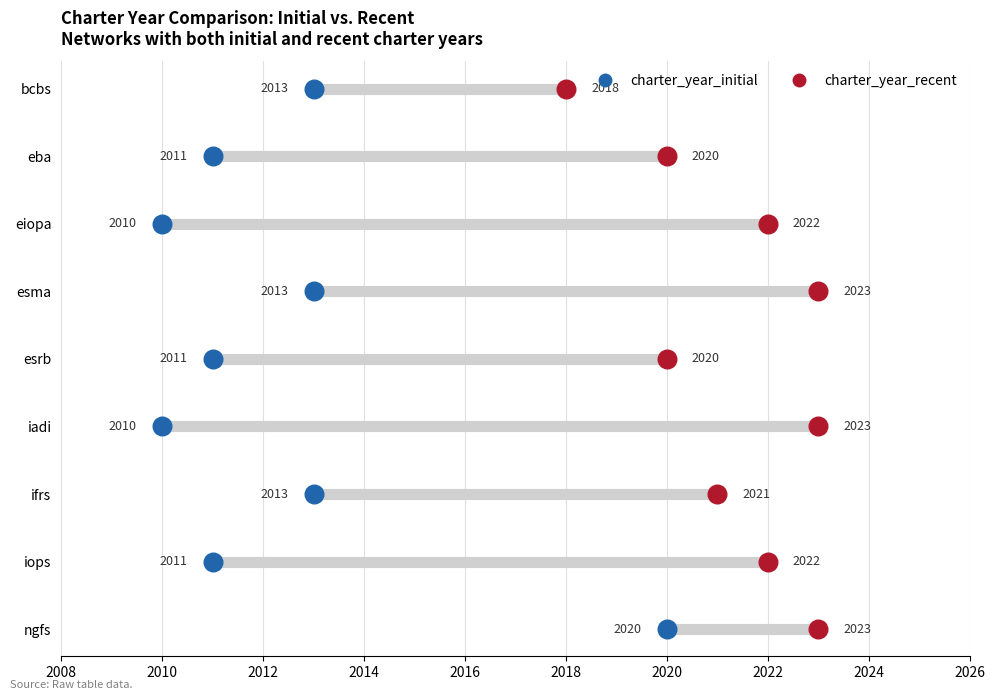

Which series contains the lowest Y value?

charter_year_initial